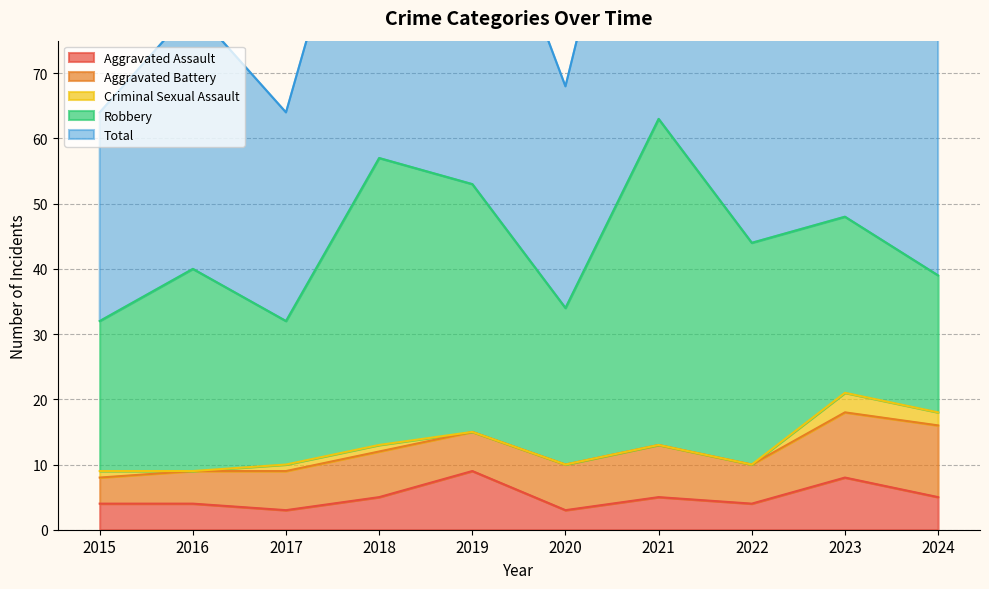

What is the difference between the maximum and minimum values in the Aggravated Battery series?

7